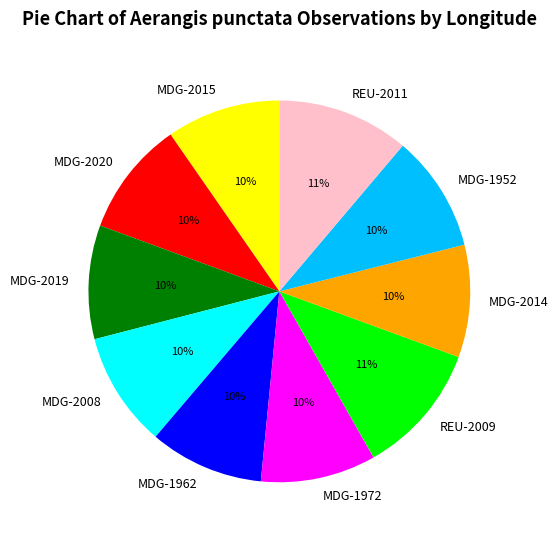

Is it true that MDG-2015 is 1% of the pie?

False